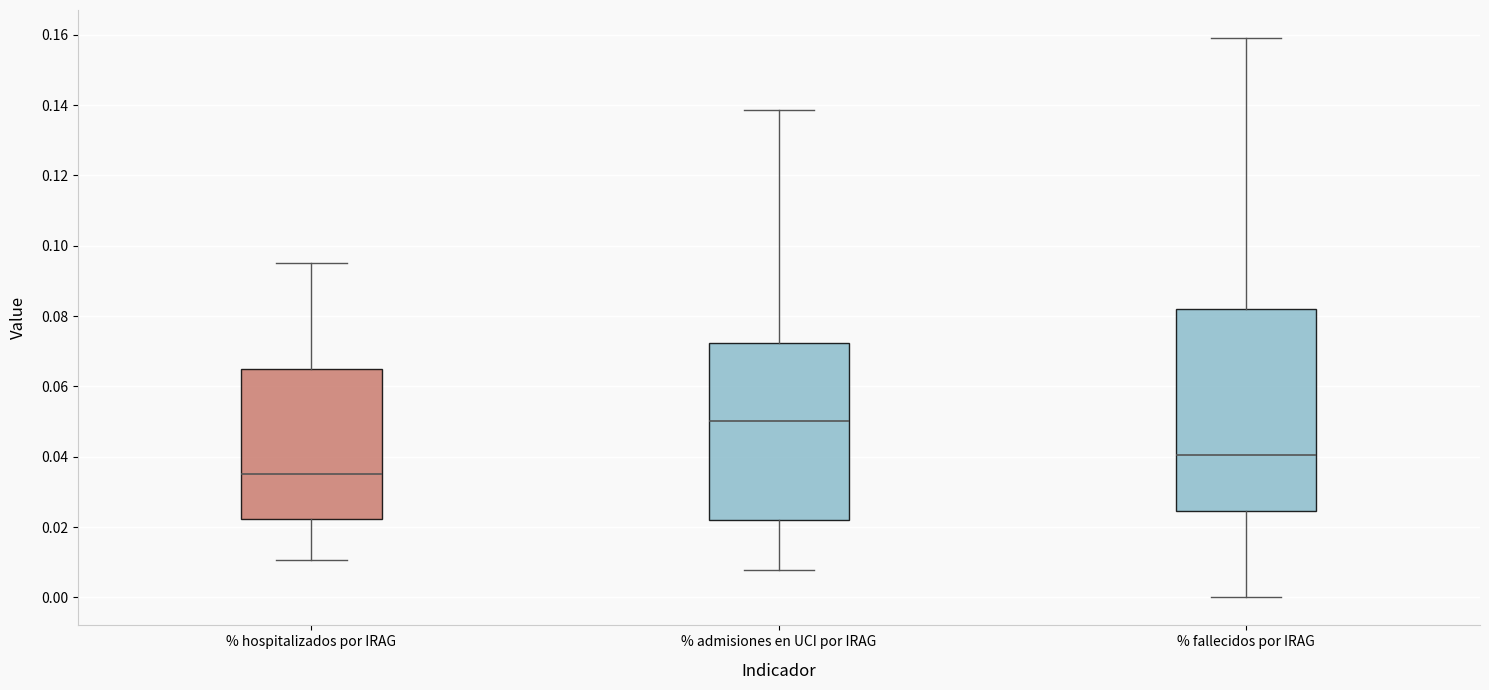

Reading left to right, transcribe this box plot: for each box, give where its median line is, the range the box spans, and where its two whiskers end, as read against the y-axis. The values are not printed on the chart, so give them approximately, as read against the axis.

% hospitalizados por IRAG: median 0.036, box 0.022 to 0.066, whiskers 0.010 to 0.096
% admisiones en UCI por IRAG: median 0.050, box 0.022 to 0.072, whiskers 0.008 to 0.138
% fallecidos por IRAG: median 0.040, box 0.024 to 0.082, whiskers 0.000 to 0.160